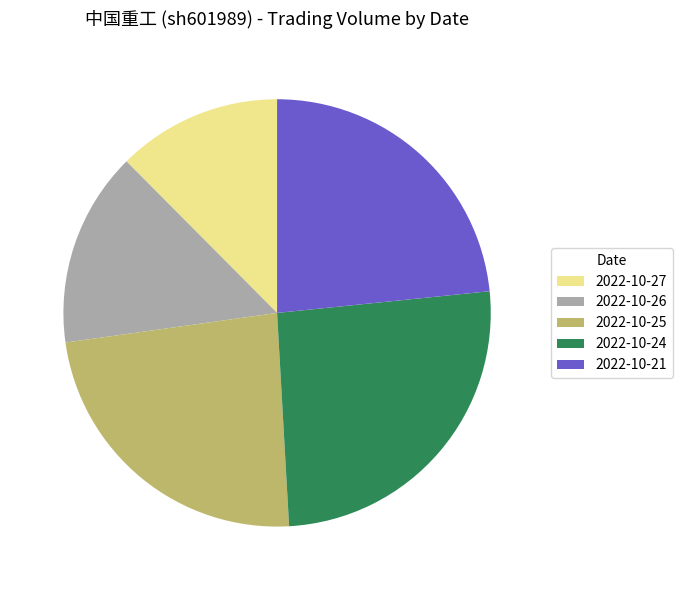

Approximately how many times larger is the value at 2022-10-21 compared to 2022-10-26?

1.6